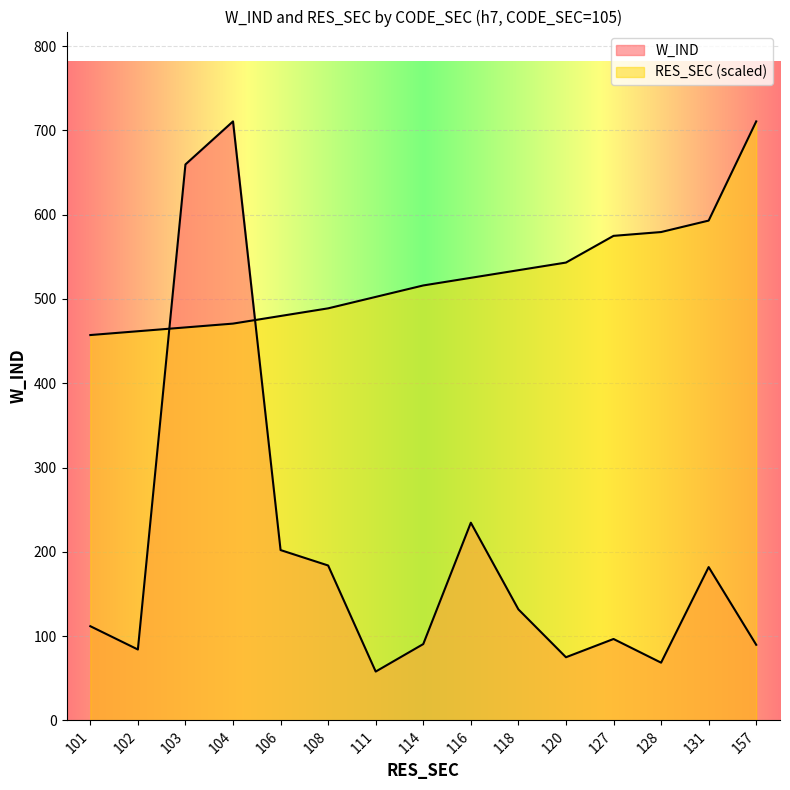

Rank the series by their average value, from lowest to highest.

W_IND, RES_SEC